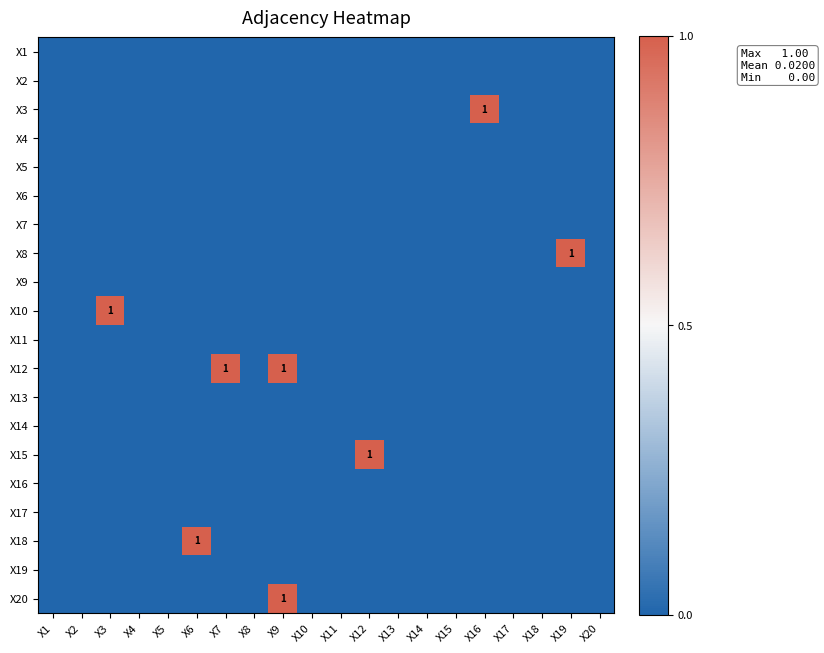

Which has a higher value, X3 or X12?

X3